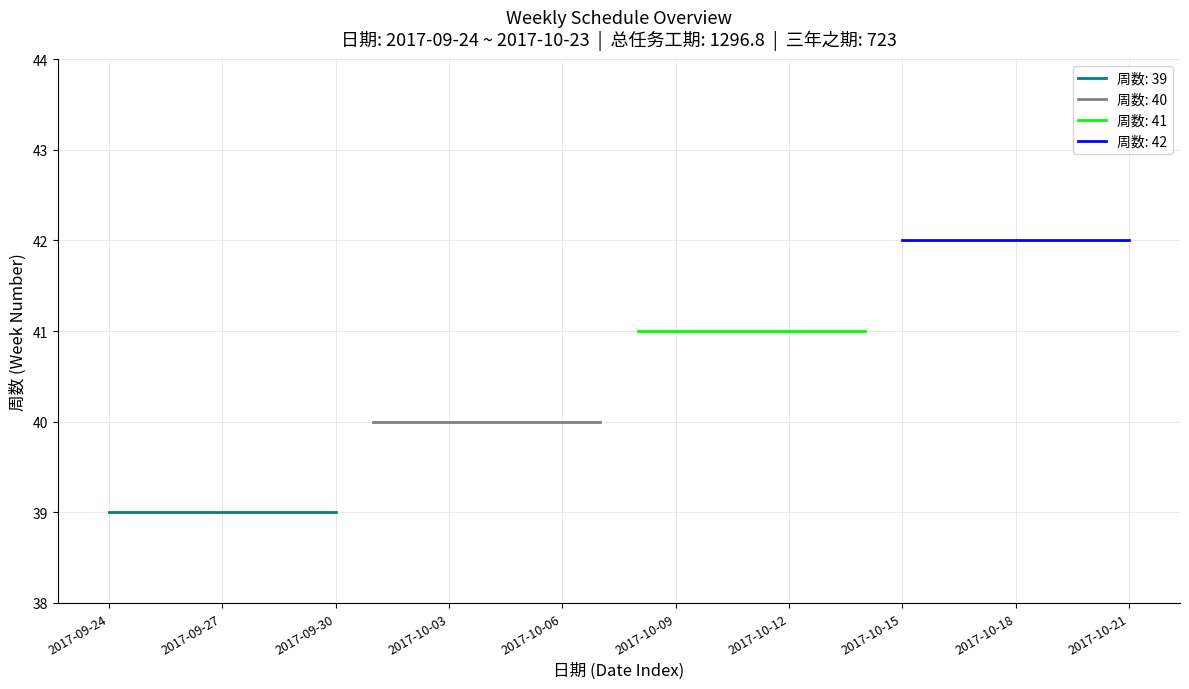

Reading left to right, list all the values displayed in this chart.

周数 (week 39): 39	39	39	39	39	39	39
周数 (week 40): 40	40	40	40	40	40	40
周数 (week 41): 41	41	41	41	41	41	41
周数 (week 42): 42	42	42	42	42	42	42